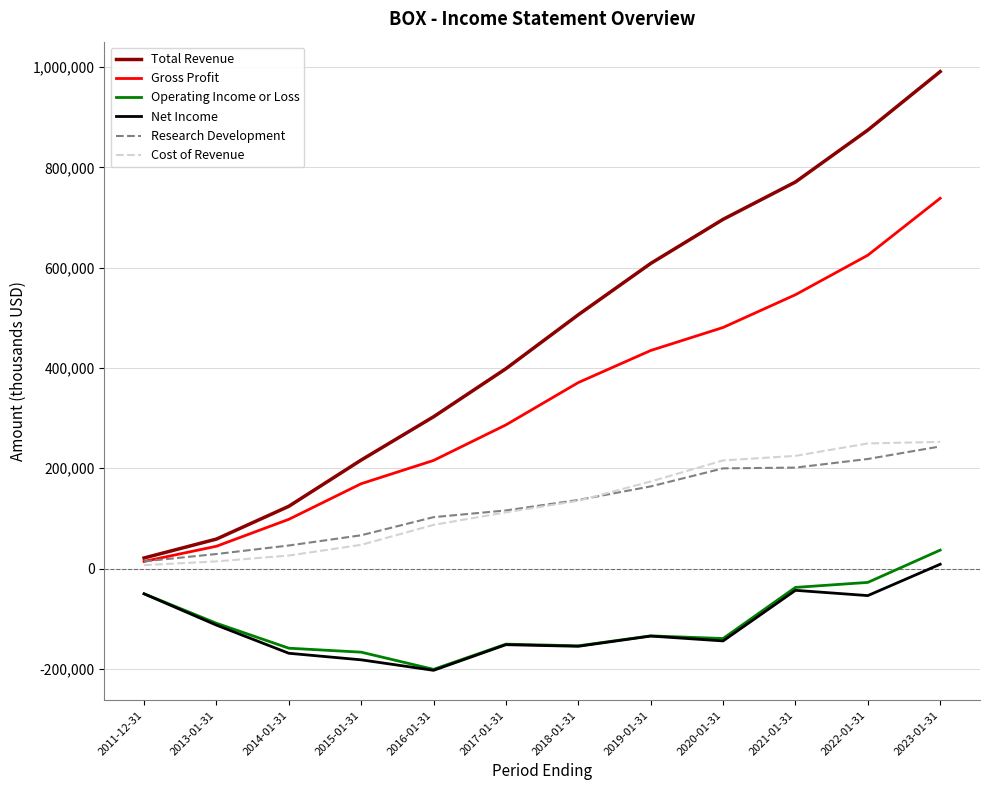

What is the difference between the Total Revenue values at 2018-01-31 and 2013-01-31?

447300